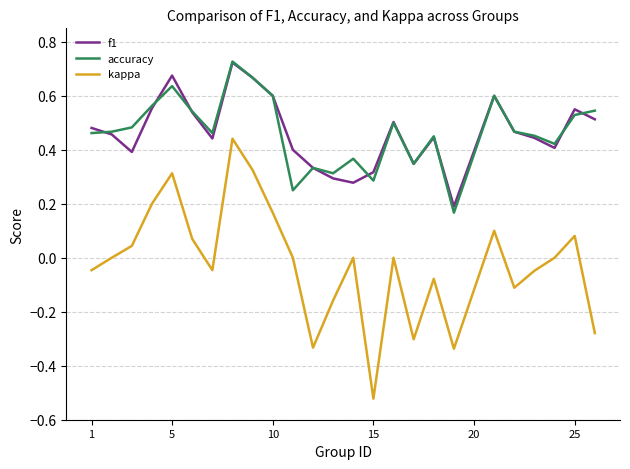

How many interior local peaks does the kappa series have?

7